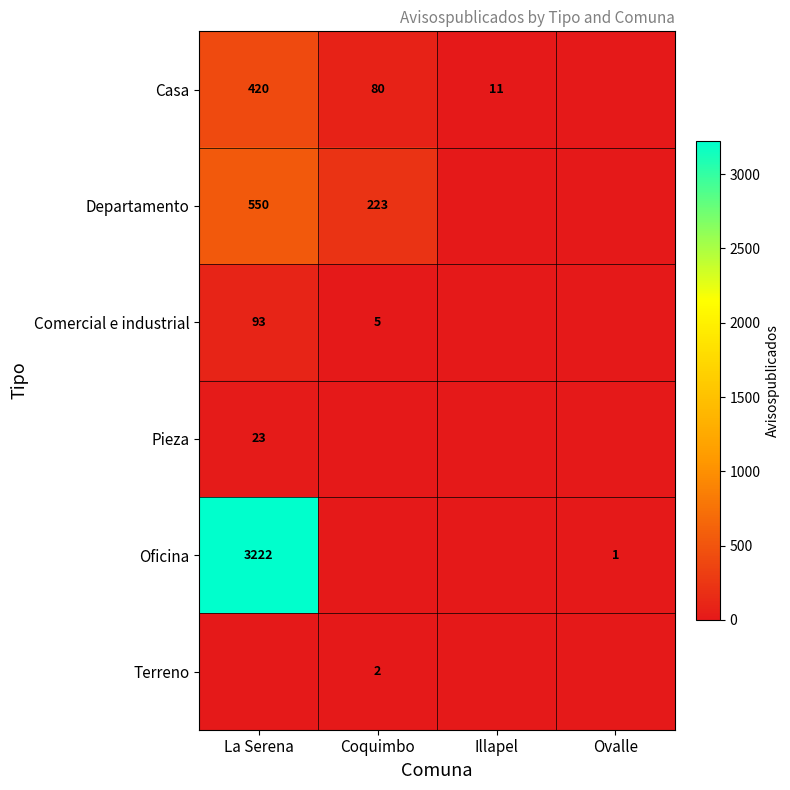

True or false: Comercial e industrial has a value of 3 at Coquimbo.

False